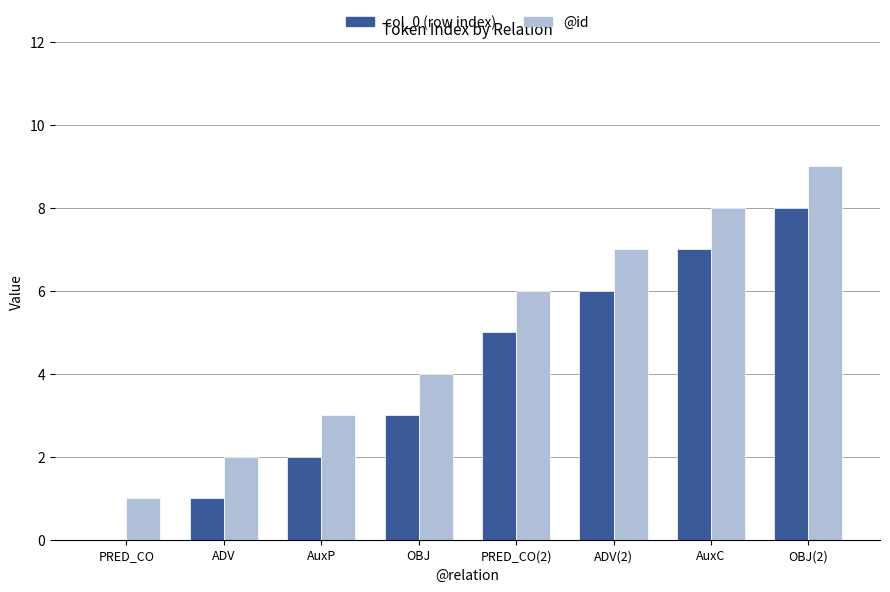

Which category has the highest value across all series?

OBJ(2)